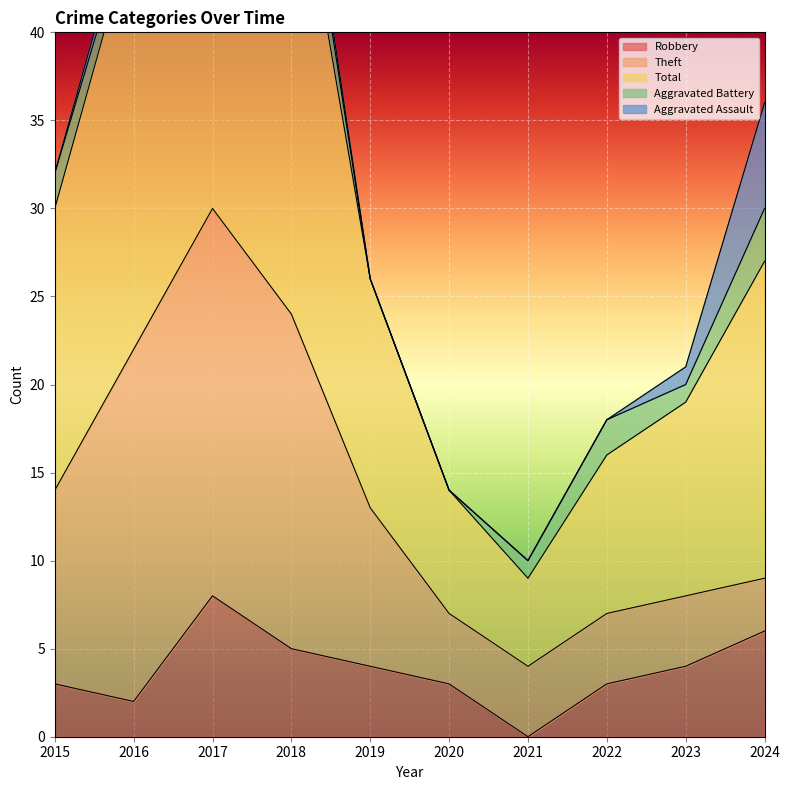

What is the sum of the Theft values at 2016 and 2022?

24